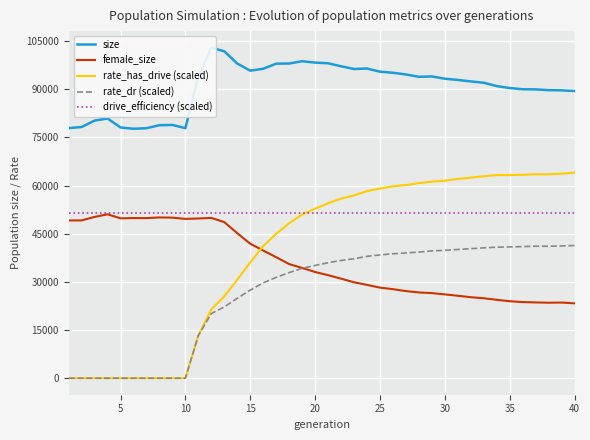

Which series ends up on top after the final intersection of rate_has_drive (scaled) and female_size?

rate_has_drive (scaled)